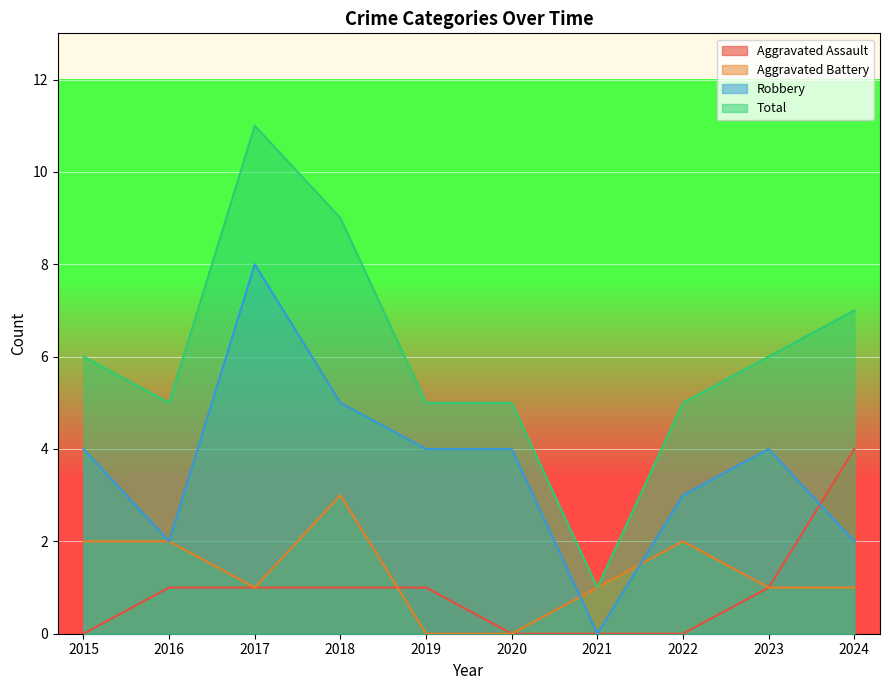

How many lines are shown in the chart?

4